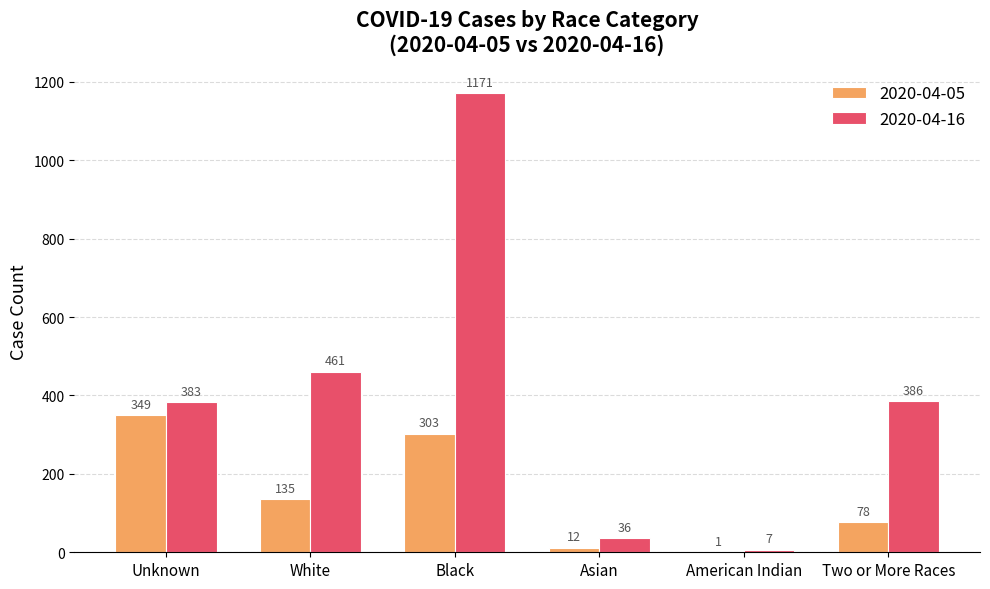

How many groups of bars are there?

6